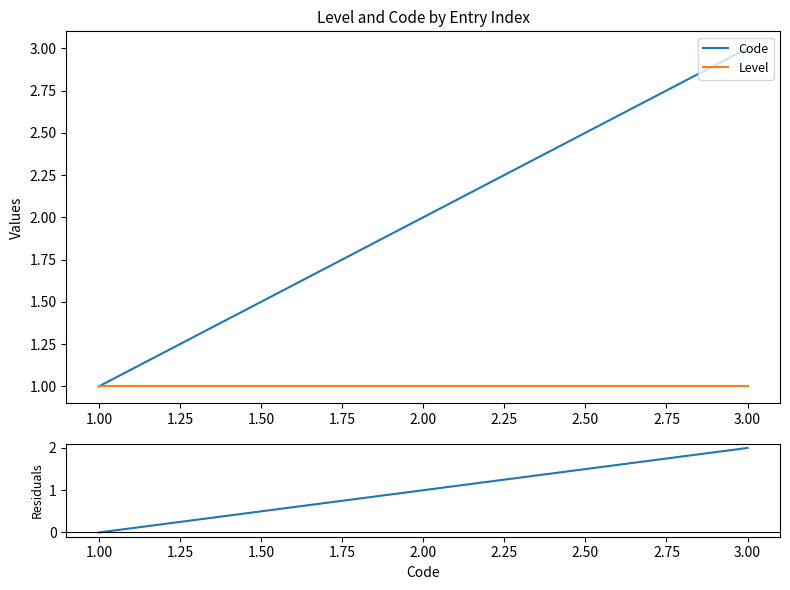

Is this an area chart (filled region under the line)?

No